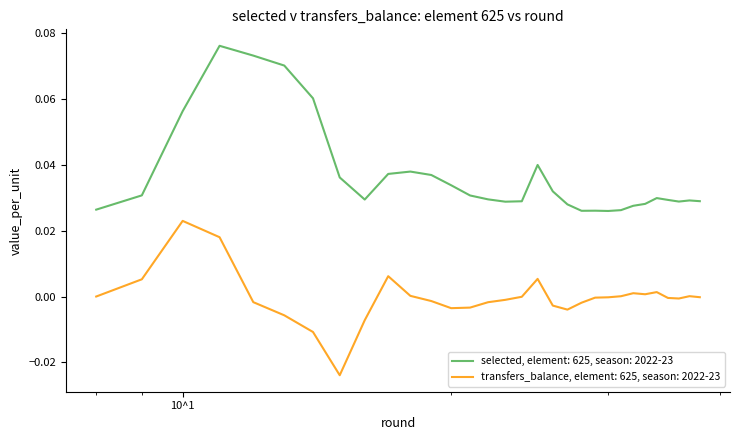

Does the chart have visible grid lines?

No